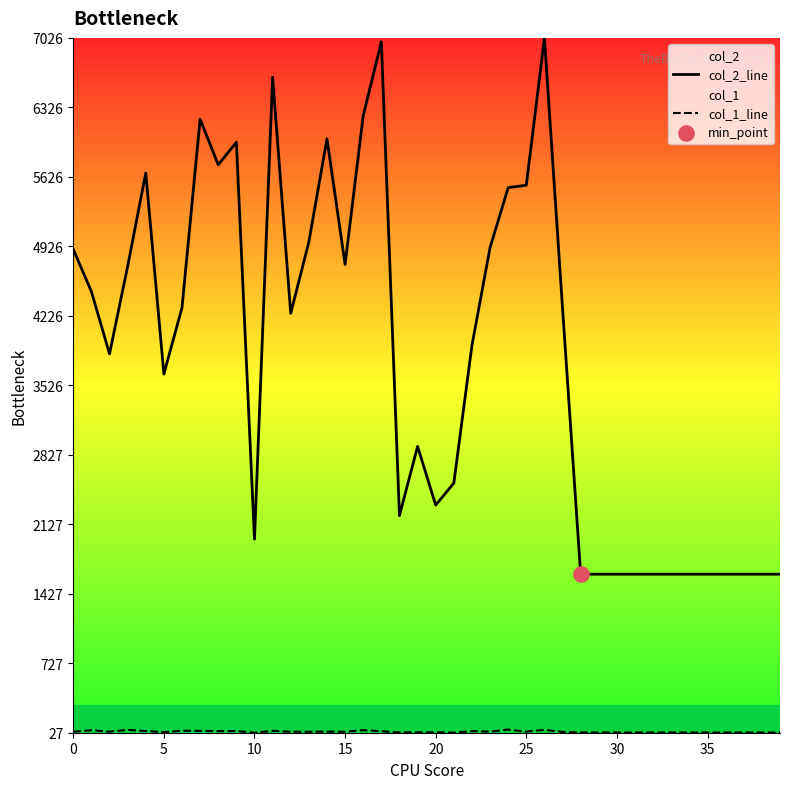

At how many categories does at least one series exceed 1880?

28